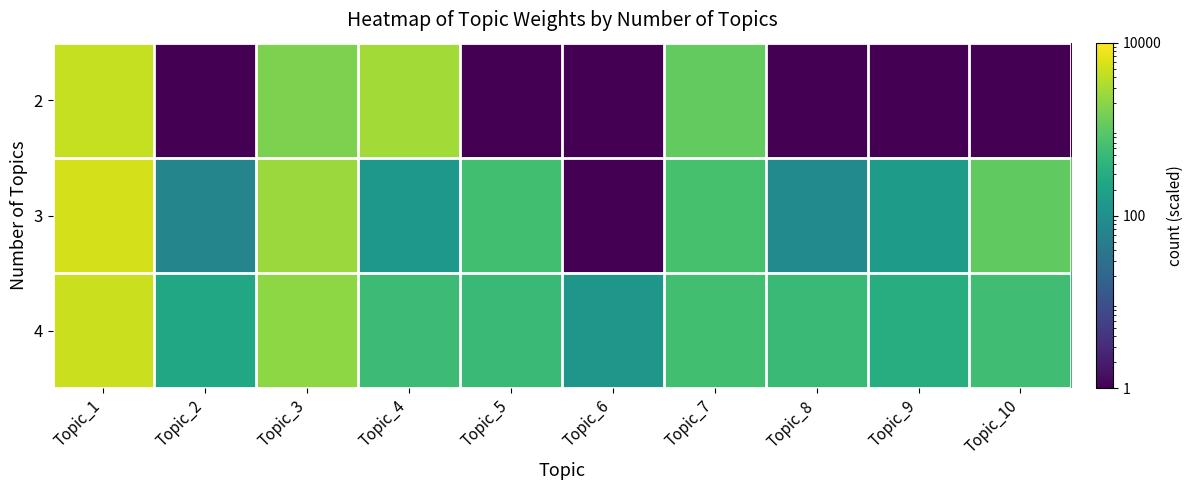

What is the smallest value displayed?

1